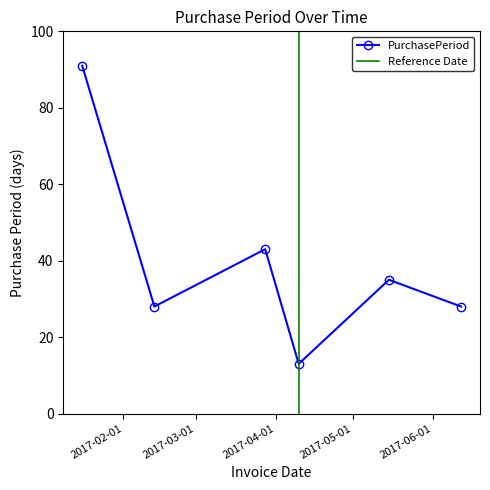

Where does the data first go above 35?

2017-01-16